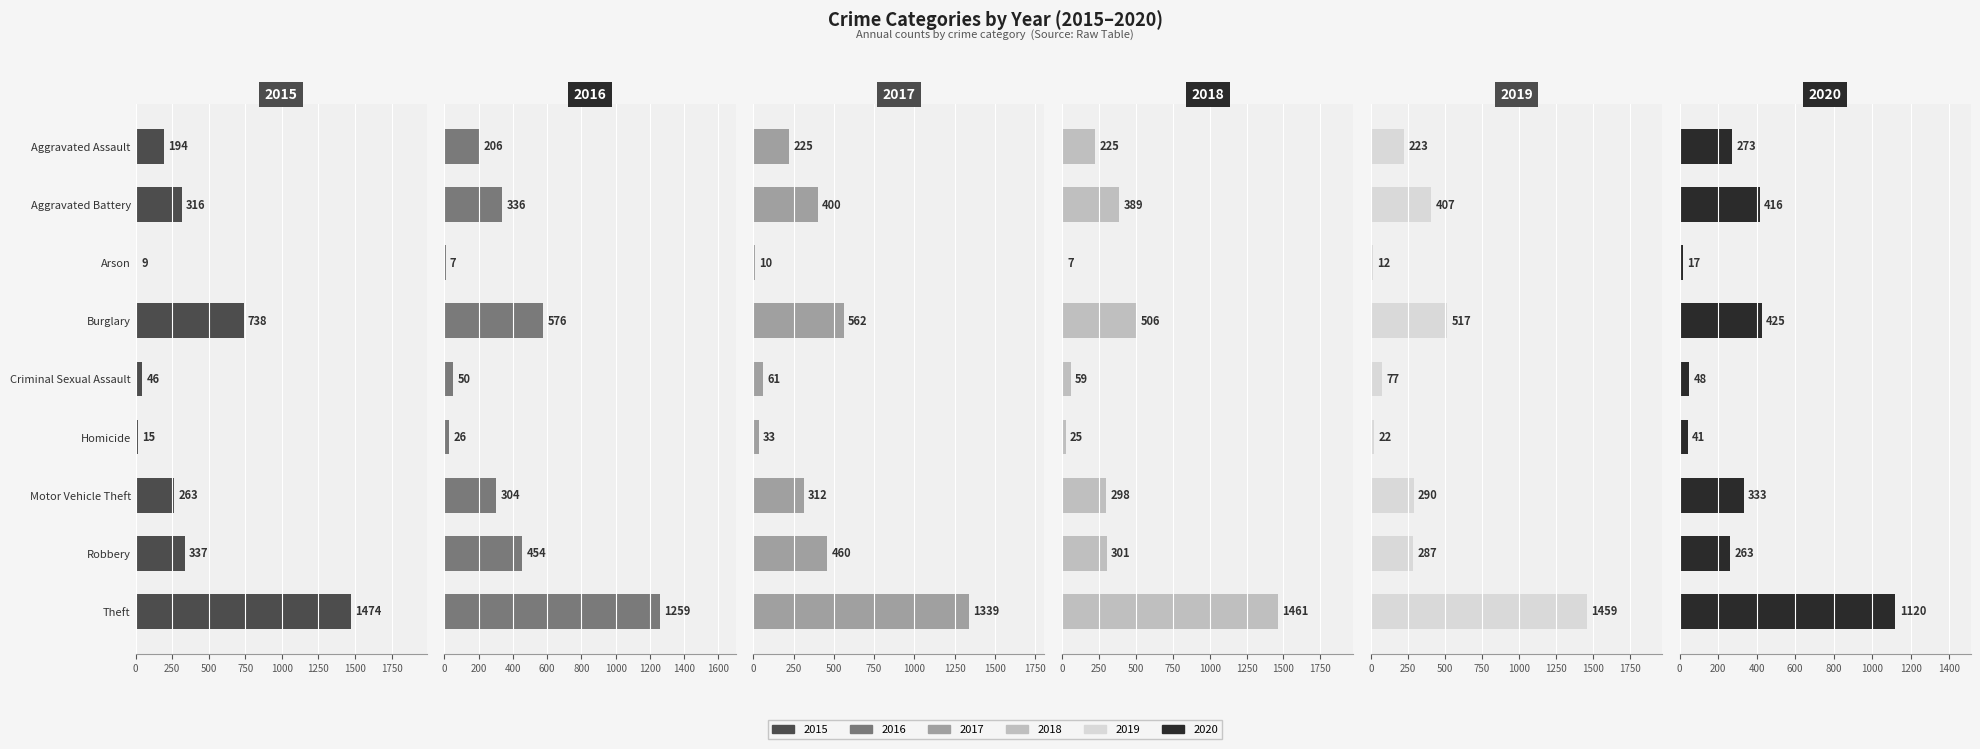

Which series changed the most between Aggravated Battery and Criminal Sexual Assault?

2020